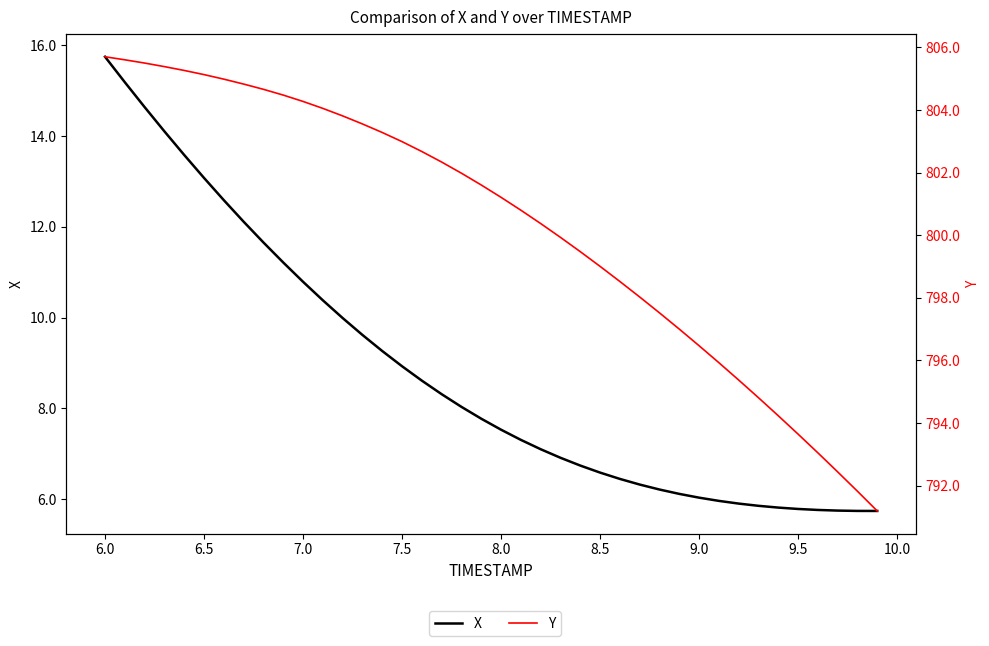

What is the maximum value shown in the chart?

805.7